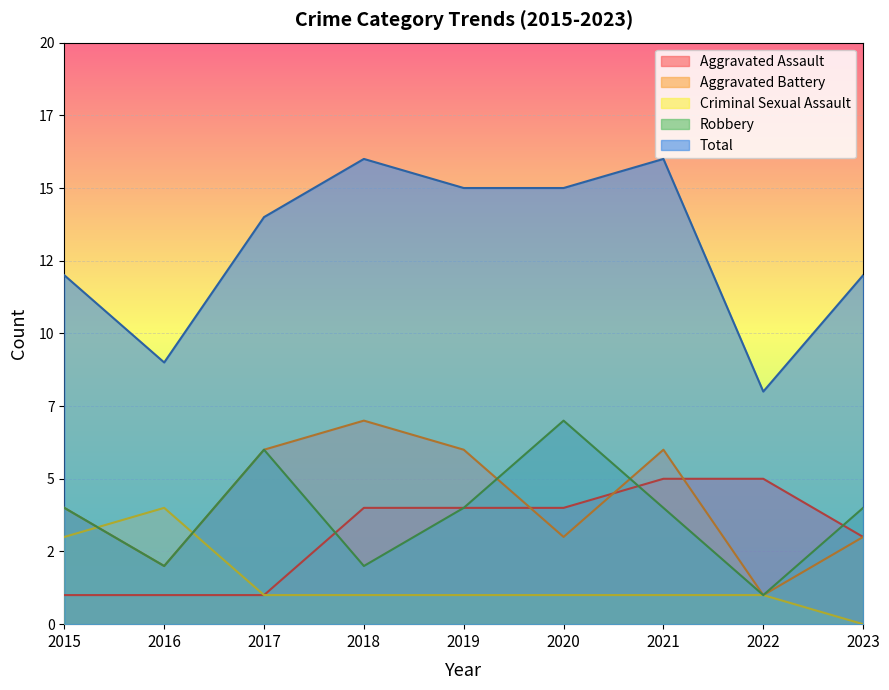

At which label does Criminal Sexual Assault first exceed 1?

2015